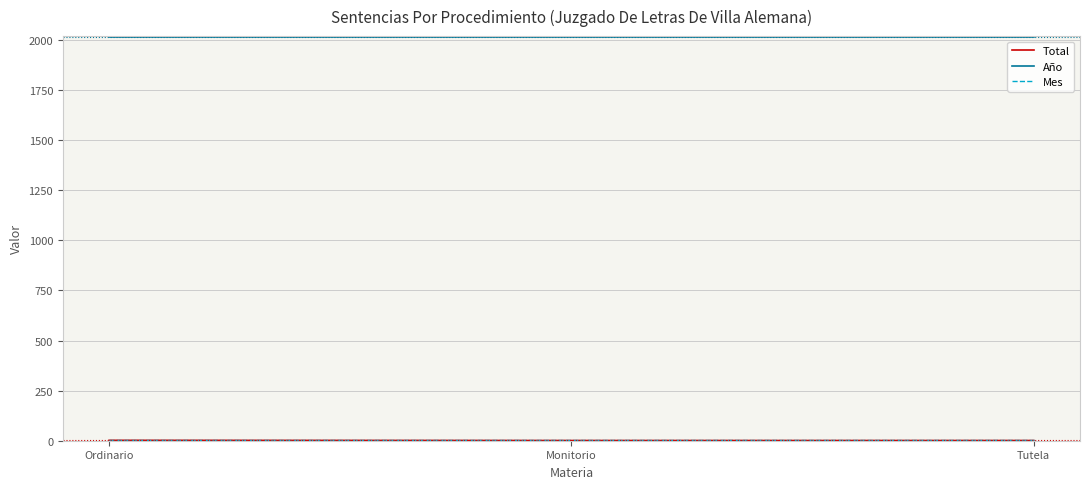

Does the chart display data point markers on the line(s)?

No